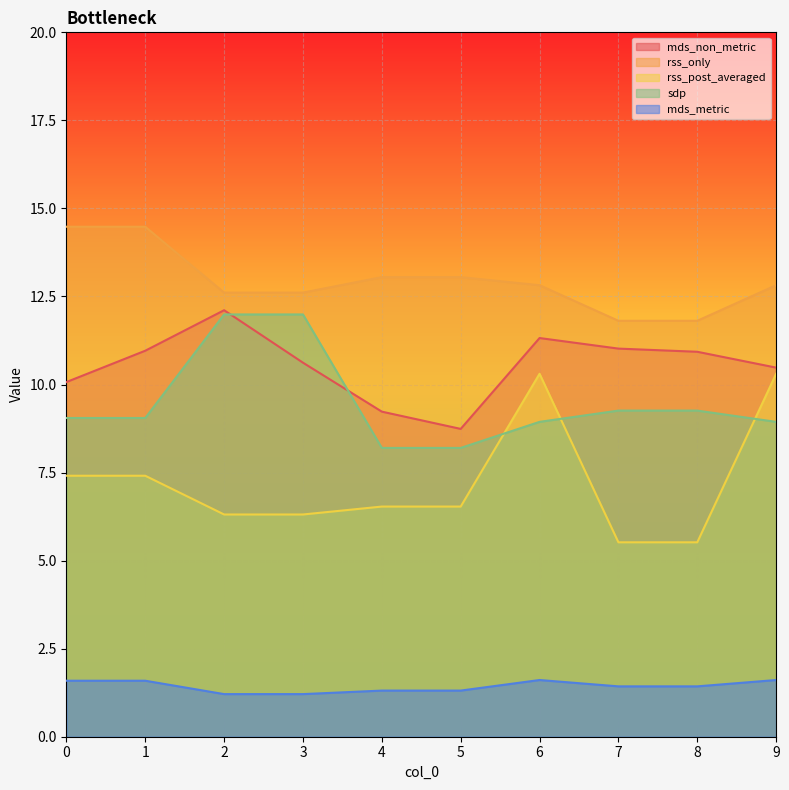

What is the difference between the maximum and minimum values in the rss_post_averaged series?

4.8